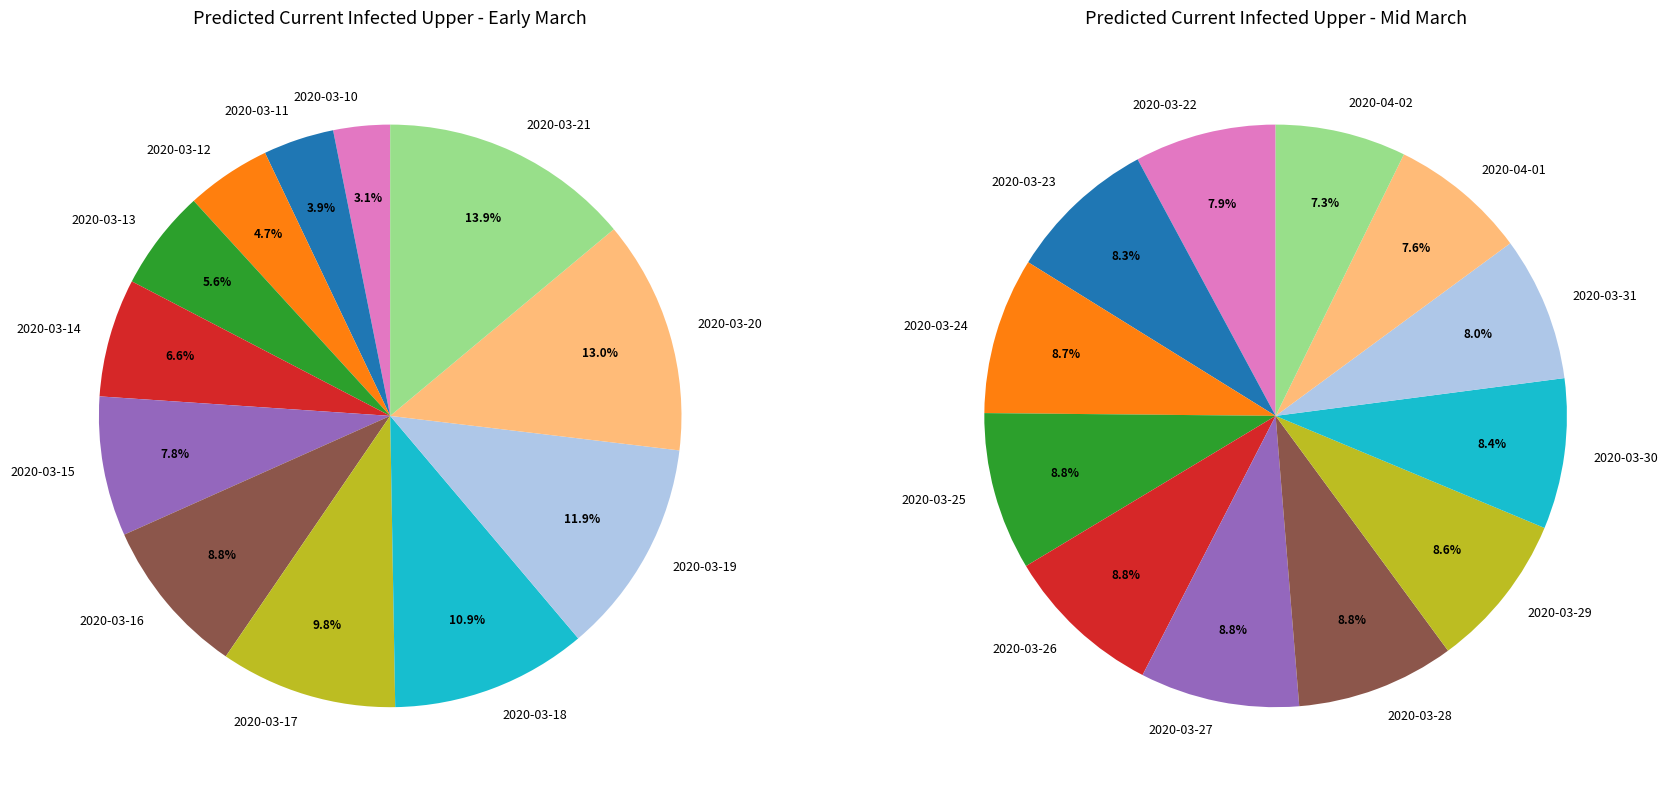

Approximately how many times larger is the value at 2020-03-17 compared to 2020-03-19?

0.8